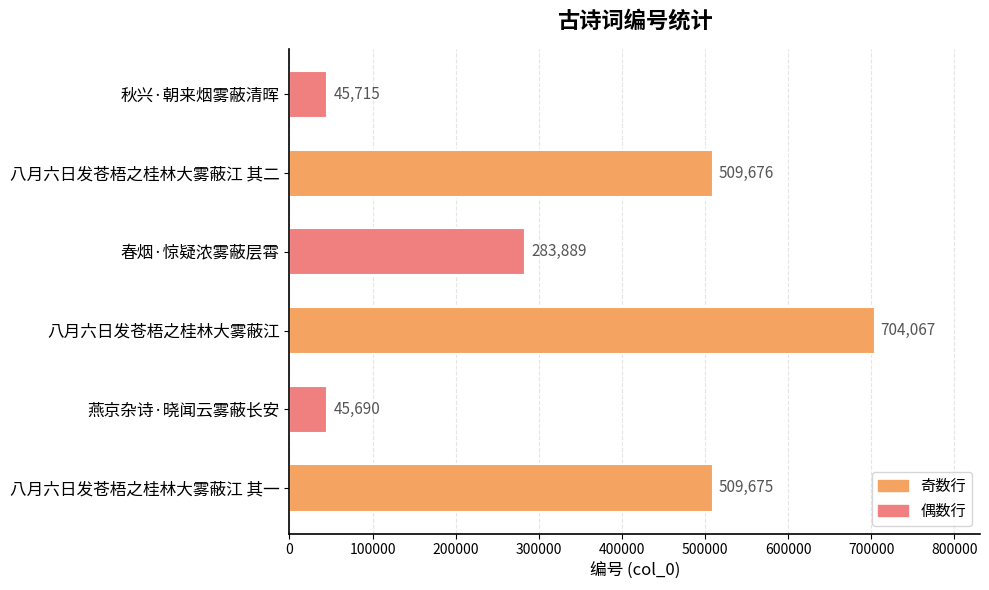

What is the change in value from 八月六日发苍梧之桂林大雾蔽江 to 秋兴·朝来烟雾蔽清晖?

-658352